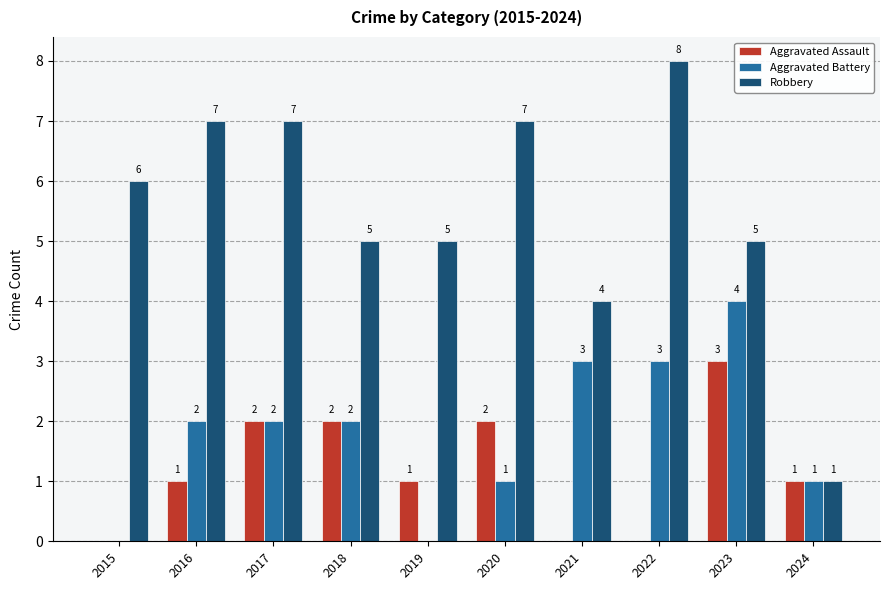

Where is Robbery nearest to the value 4?

2021